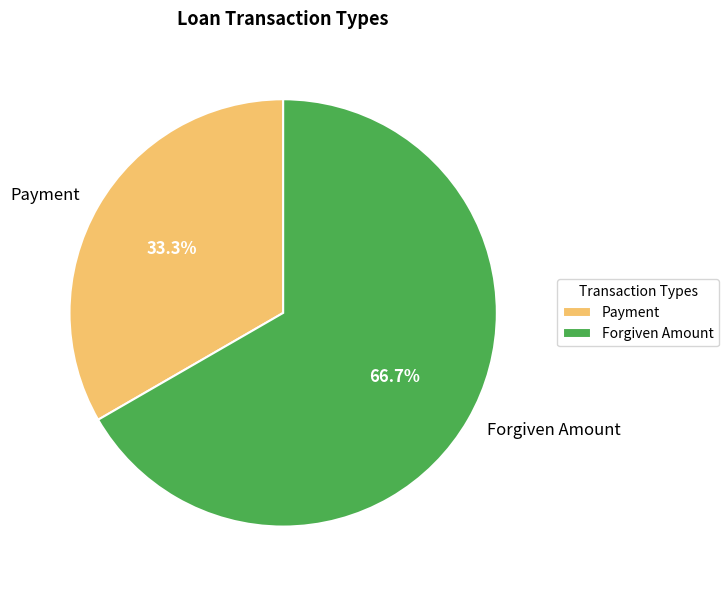

To the nearest percent, what percentage of the pie is Forgiven Amount?

67%